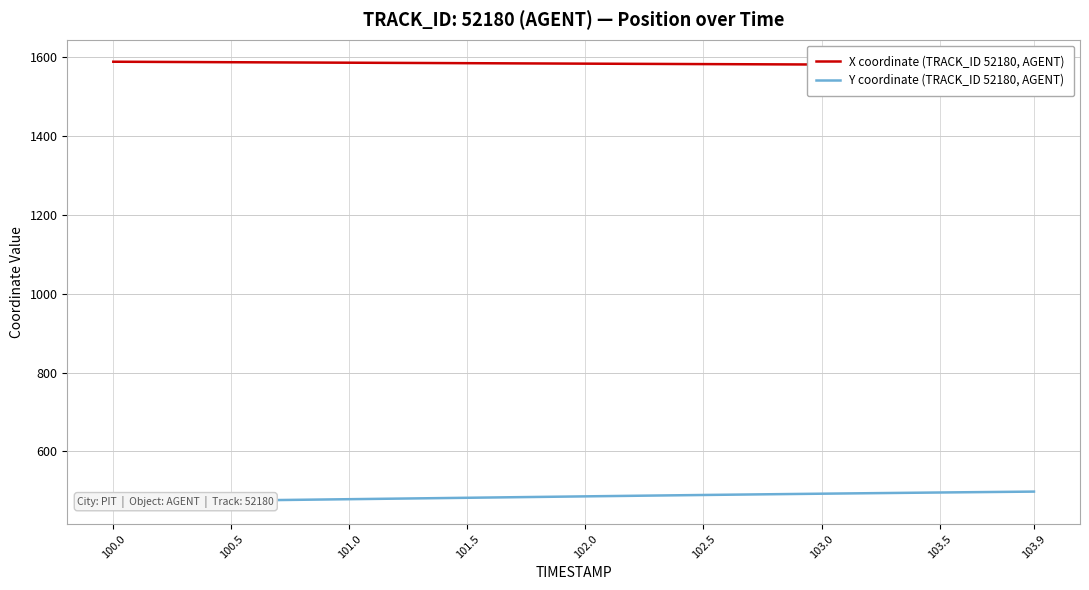

True or false: Y coordinate (TRACK_ID 52180, AGENT) and X coordinate (TRACK_ID 52180, AGENT) intersect in this chart.

False